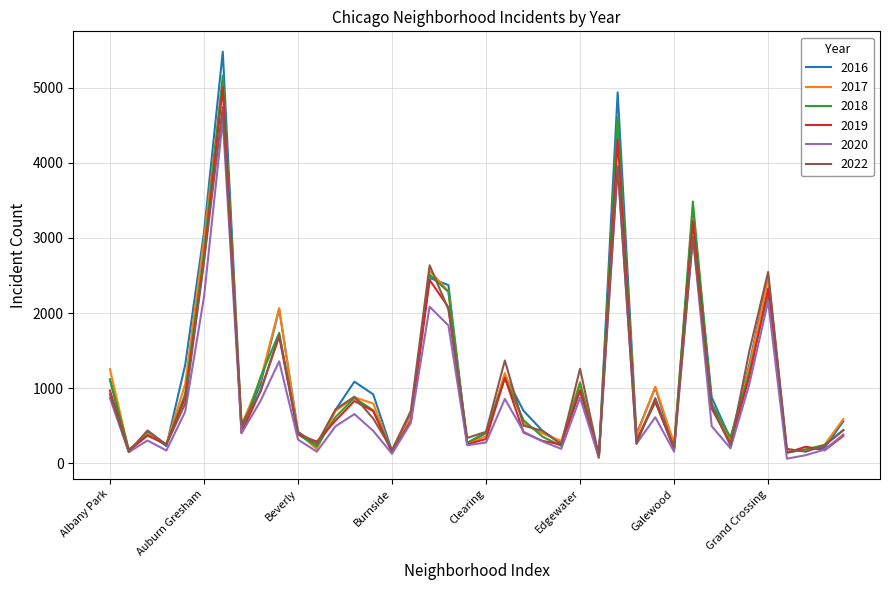

What is the maximum value shown in the chart?

5481